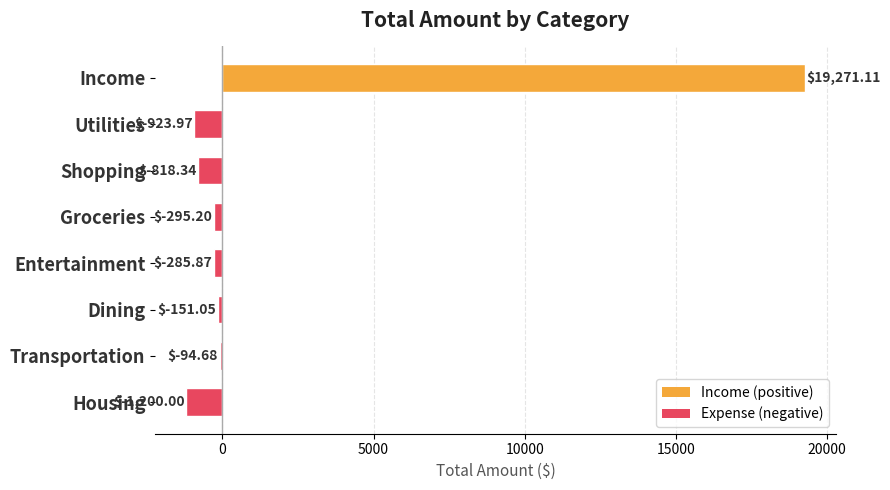

At which label is the value closest to 9035?

Transportation